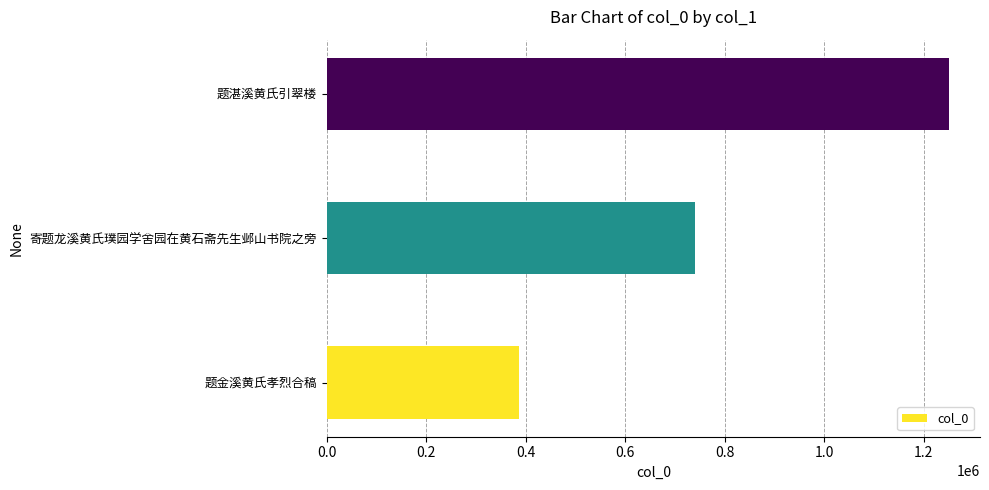

The chart shows a value of 245338 at 题金溪黄氏孝烈合稿. True or false?

False